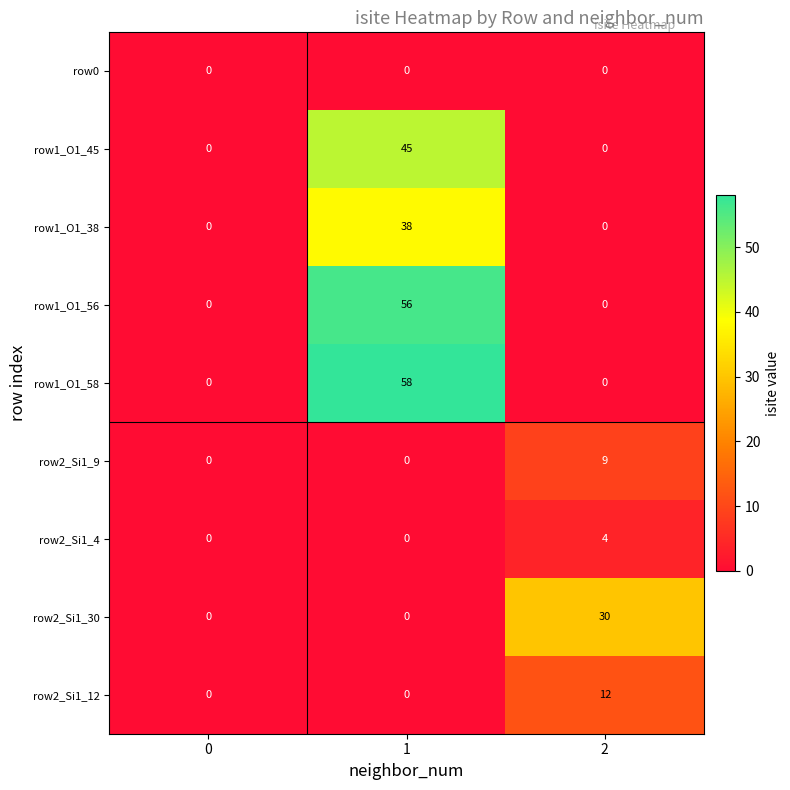

What is the sum of all row2_Si1_12 values?

12